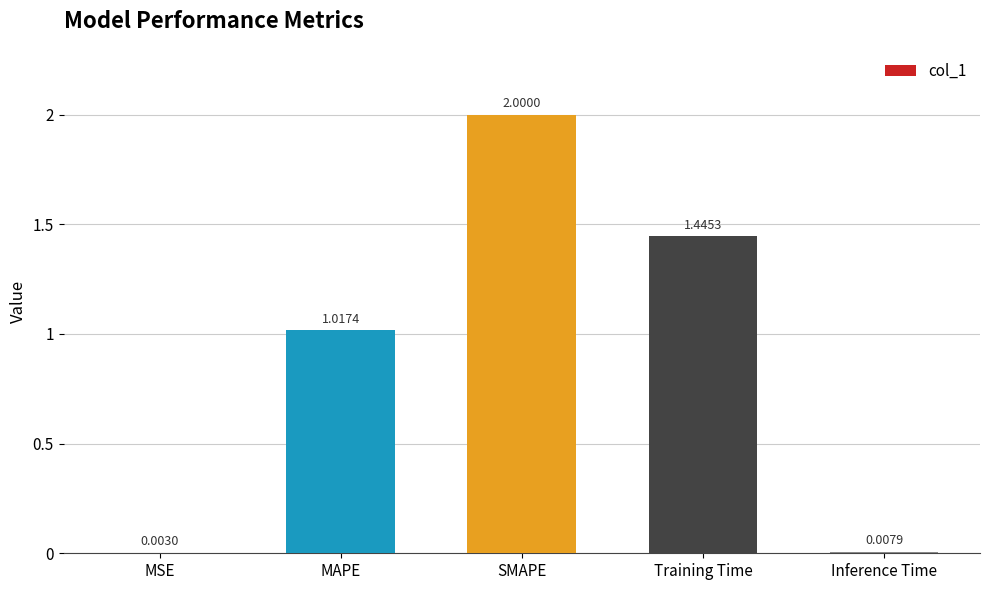

What is the sum of all values?

4.5